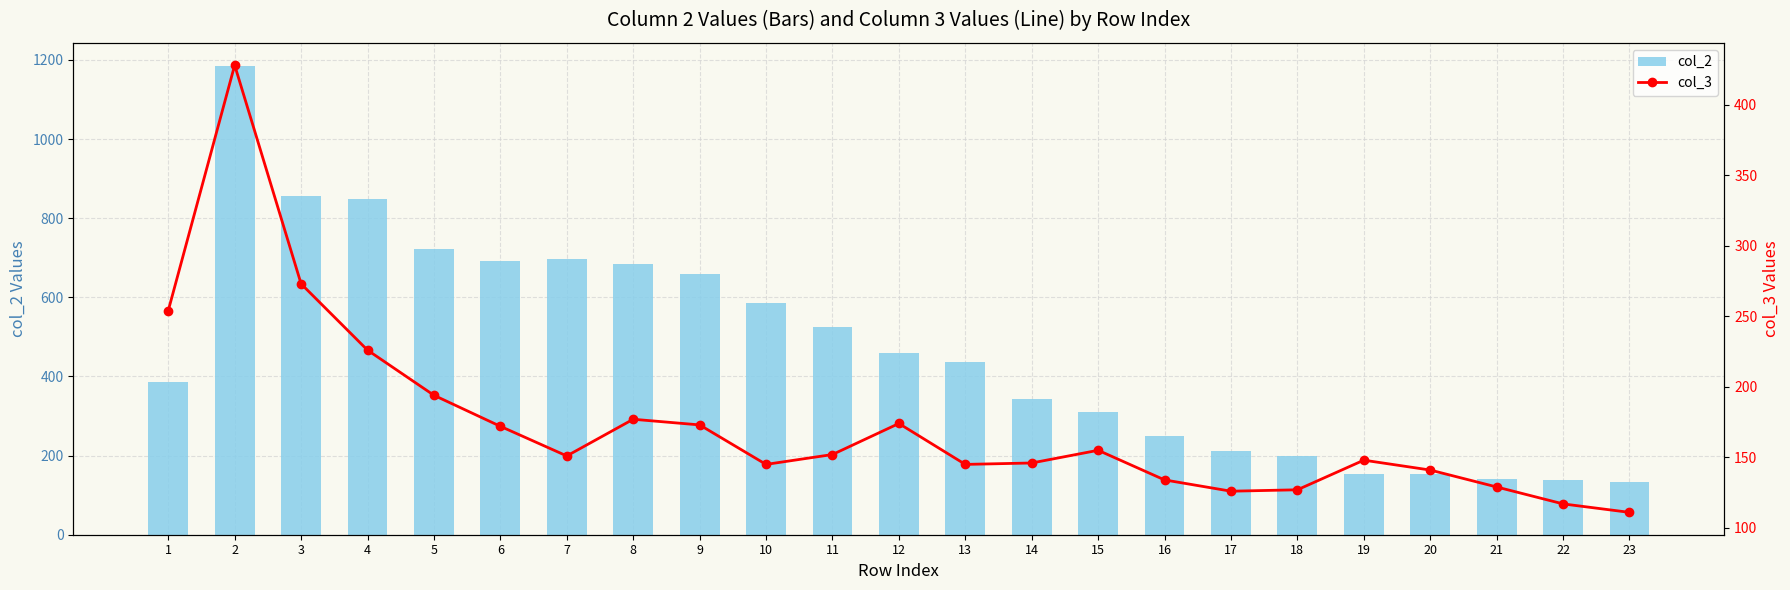

Is the value of col_3 at 8 greater than the value of col_2 at 11?

No